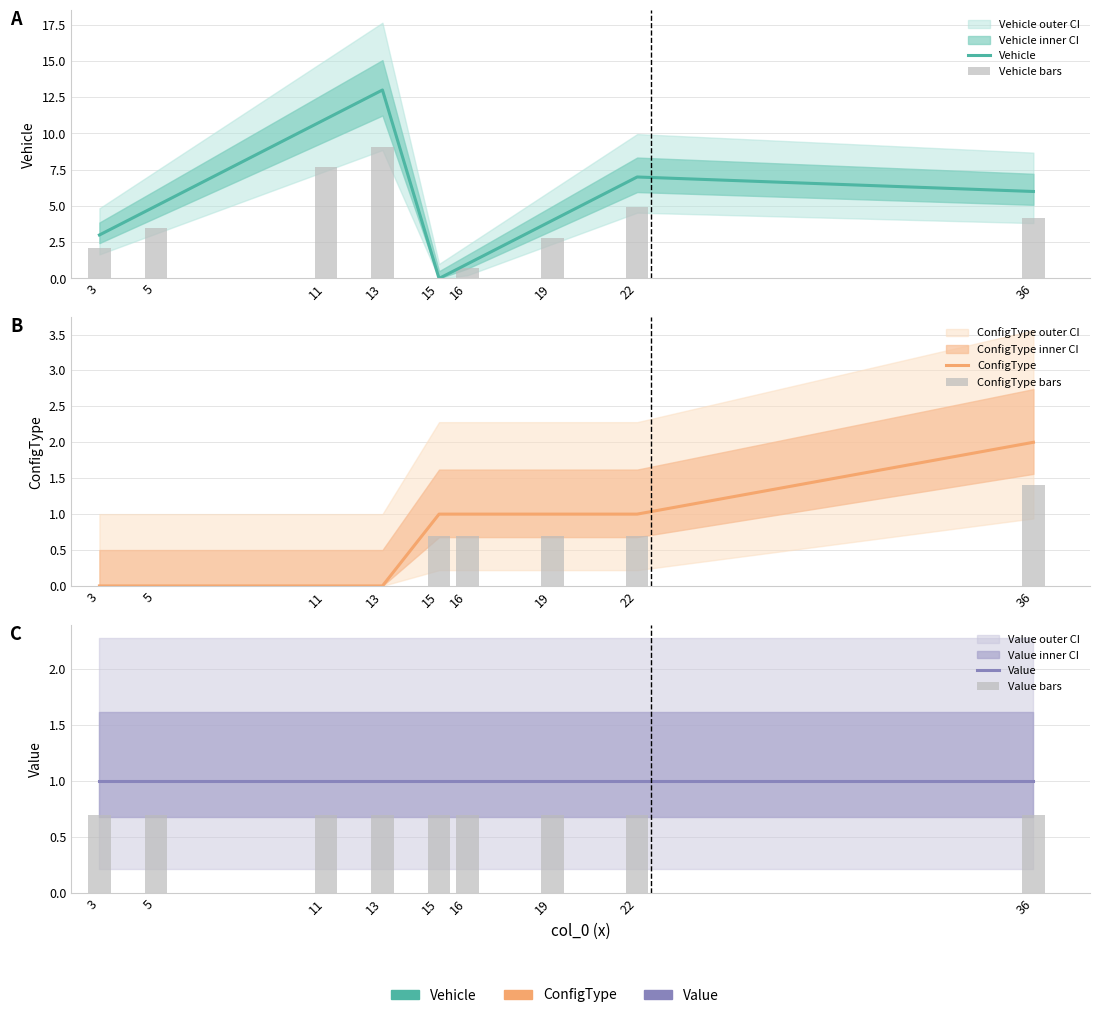

What is the sum of the ConfigType values at 19 and 36?

3.0